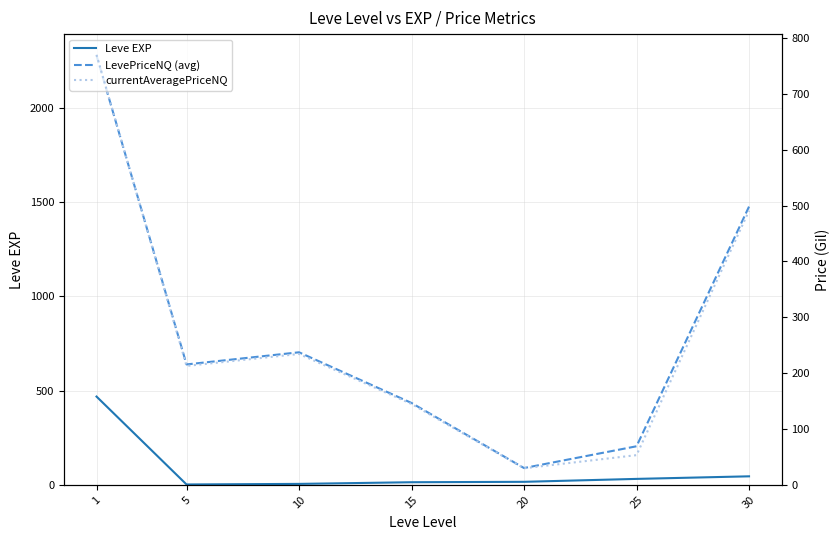

True or false: currentAveragePriceNQ has a value of 428.2 at 1.

False